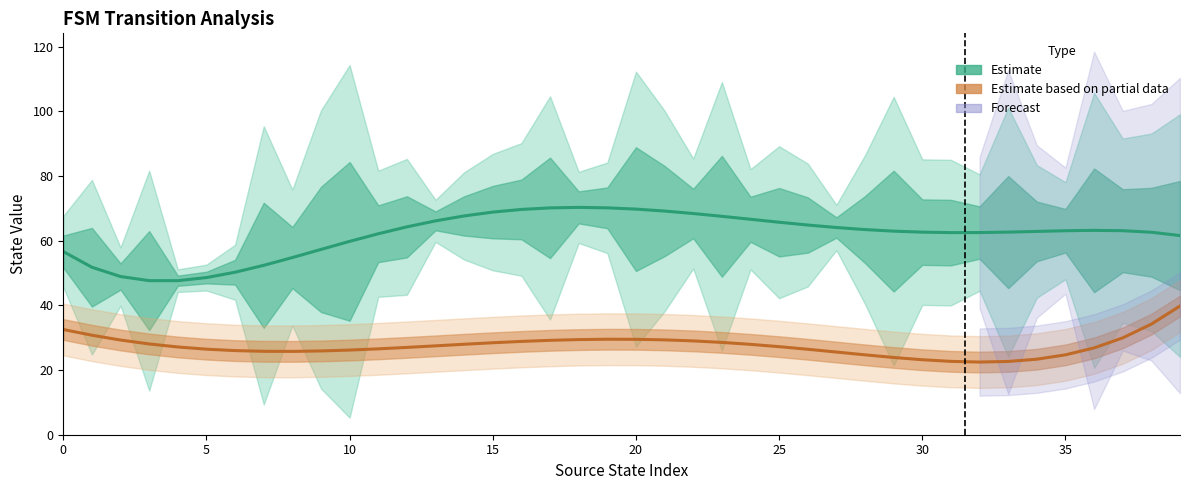

Between 12 and 15, which series saw the biggest shift?

destination_state (Estimate)